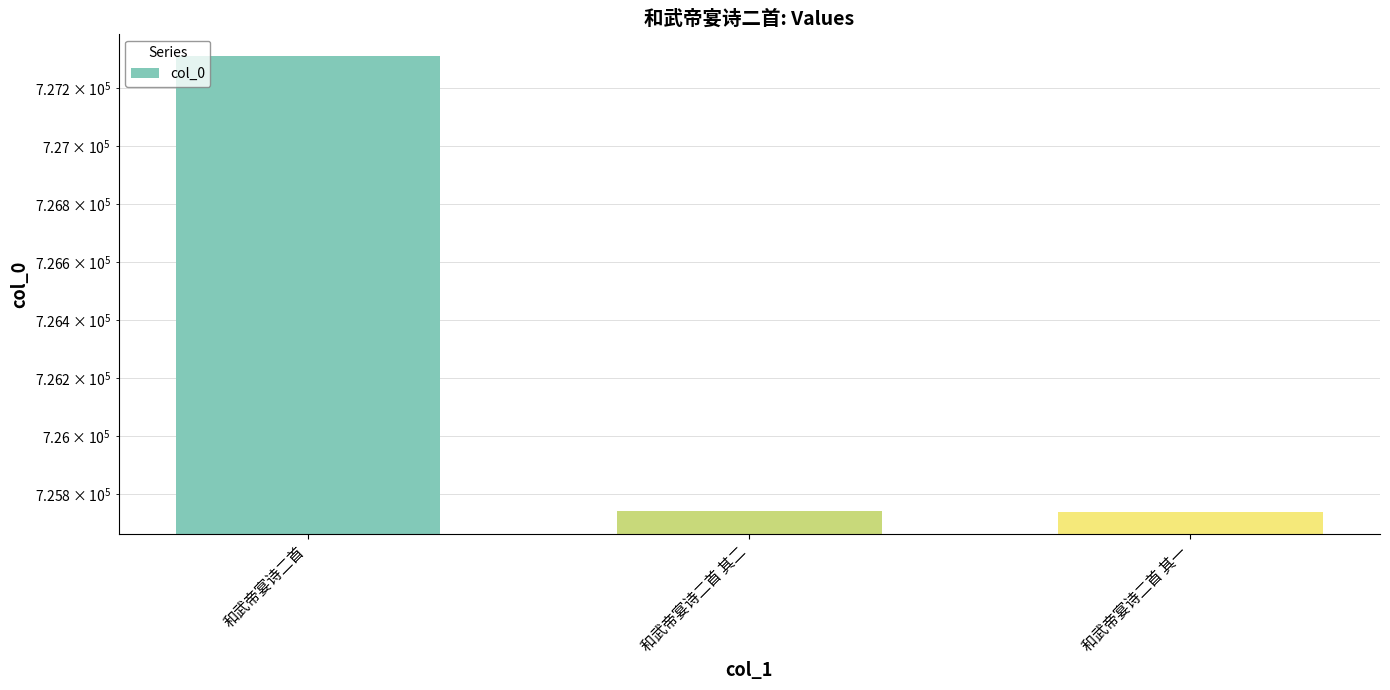

What is the smallest value displayed?

725740